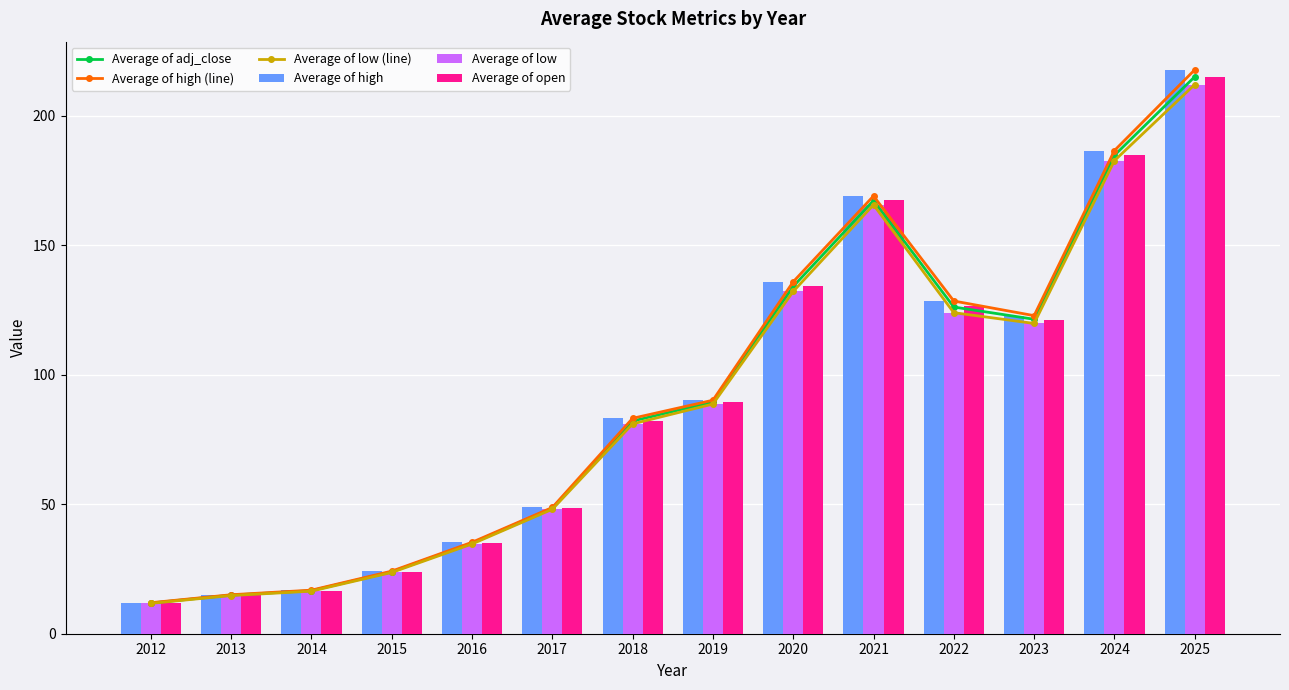

Reading left to right, list all the values displayed in this chart.

Average of adj_close: 2012=11.8	2013=14.9	2014=16.6	2015=23.9	2016=35.0	2017=48.4	2018=82.1	2019=89.5	2020=134.0	2021=167.2	2022=126.1	2023=121.4	2024=184.6	2025=215.0
Average of high (line): 2012=12.0	2013=15.0	2014=16.8	2015=24.2	2016=35.3	2017=48.7	2018=83.1	2019=90.1	2020=135.8	2021=168.9	2022=128.4	2023=122.8	2024=186.5	2025=217.6
Average of low (line): 2012=11.7	2013=14.7	2014=16.4	2015=23.6	2016=34.6	2017=48.0	2018=81.0	2019=88.7	2020=132.1	2021=165.6	2022=123.9	2023=119.8	2024=182.6	2025=212.0
Average of high: 2012=12.0	2013=15.0	2014=16.8	2015=24.2	2016=35.3	2017=48.7	2018=83.1	2019=90.1	2020=135.8	2021=168.9	2022=128.4	2023=122.8	2024=186.5	2025=217.6
Average of low: 2012=11.7	2013=14.7	2014=16.4	2015=23.6	2016=34.6	2017=48.0	2018=81.0	2019=88.7	2020=132.1	2021=165.6	2022=123.9	2023=119.8	2024=182.6	2025=212.0
Average of open: 2012=11.8	2013=14.9	2014=16.6	2015=23.9	2016=35.0	2017=48.4	2018=82.2	2019=89.4	2020=134.1	2021=167.3	2022=126.3	2023=121.2	2024=184.6	2025=215.1